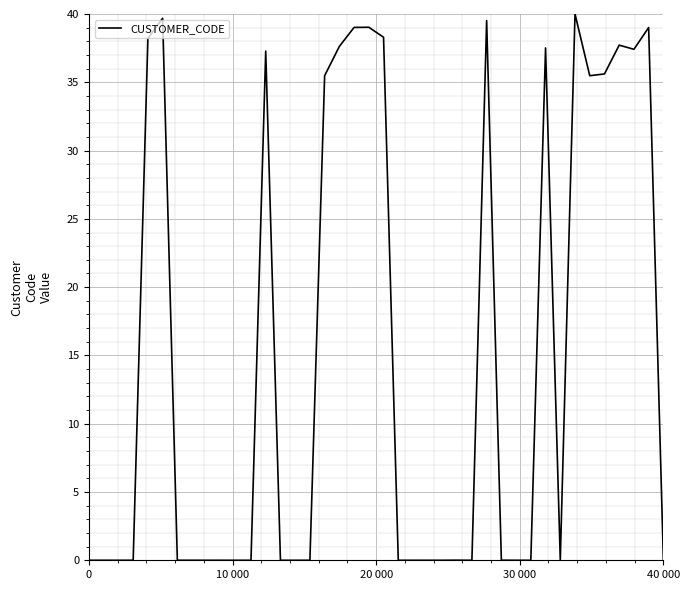

What is the sum of all values?

607.0